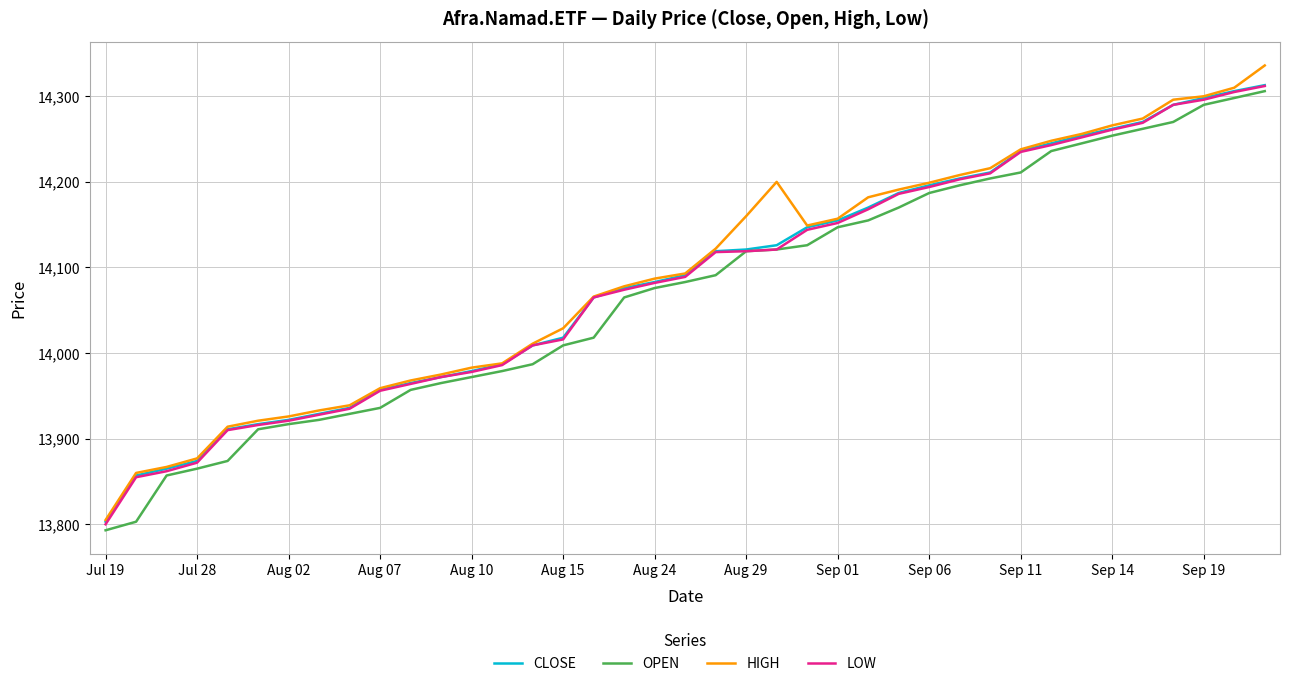

What is the maximum value for OPEN?

14306